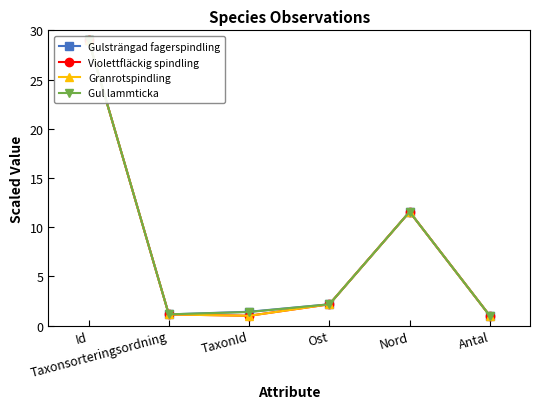

What is the average value of the Granrotspindling series?

7.6